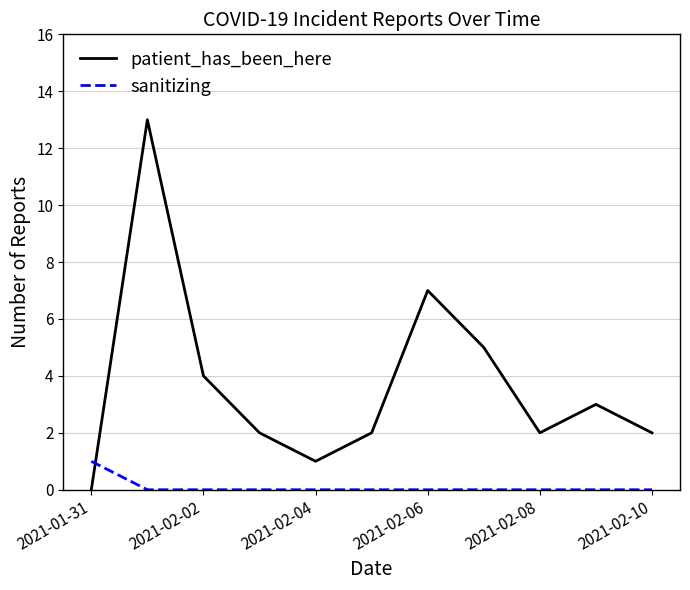

Reading left to right, list all the values displayed in this chart.

patient_has_been_here: 0	13	4	2	1	2	7	5	2	3	2
sanitizing: 1	0	0	0	0	0	0	0	0	0	0